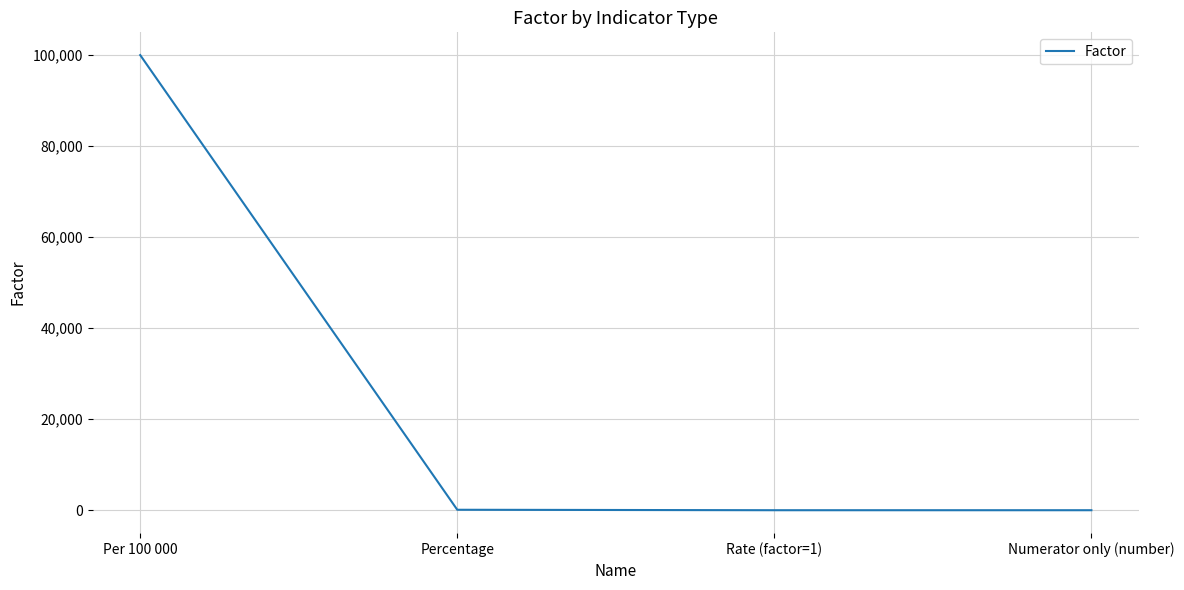

True or false: there are more than 1 points higher than both neighbors.

False